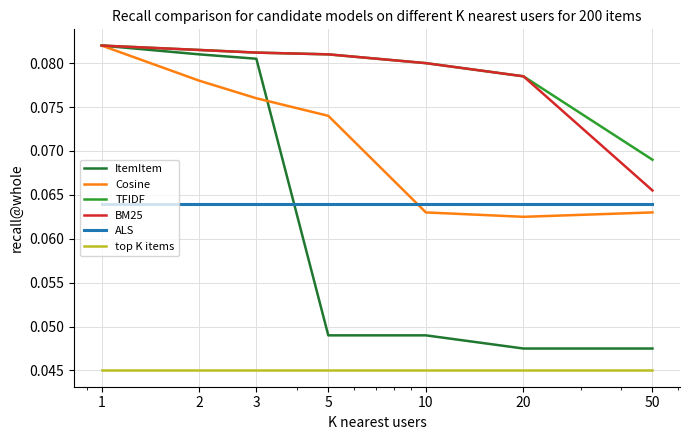

Which series has the widest spread of values?

ItemItem